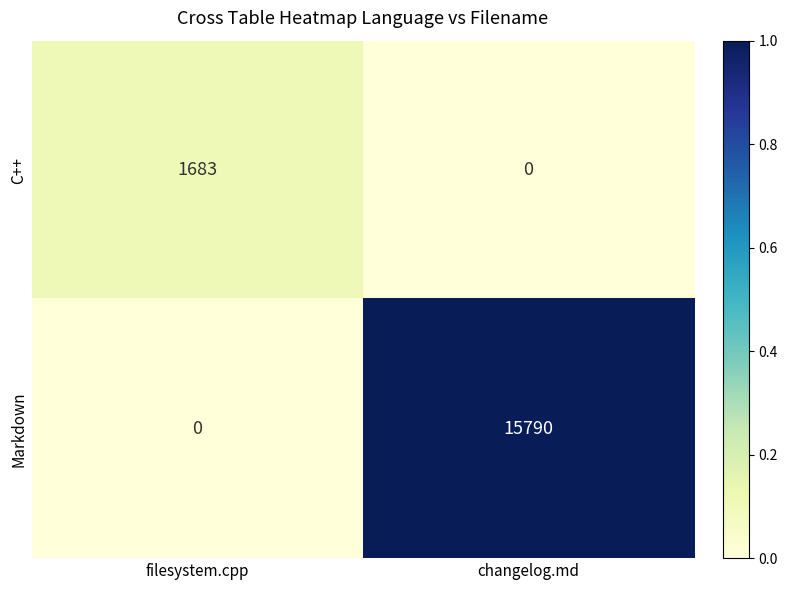

Which series has the largest range (max minus min)?

Markdown